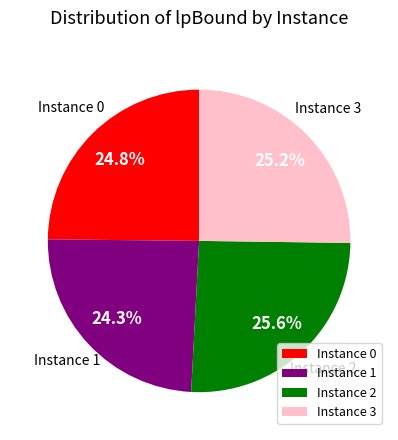

Is the sum of Instance 3 and Instance 2 greater than half?

Yes